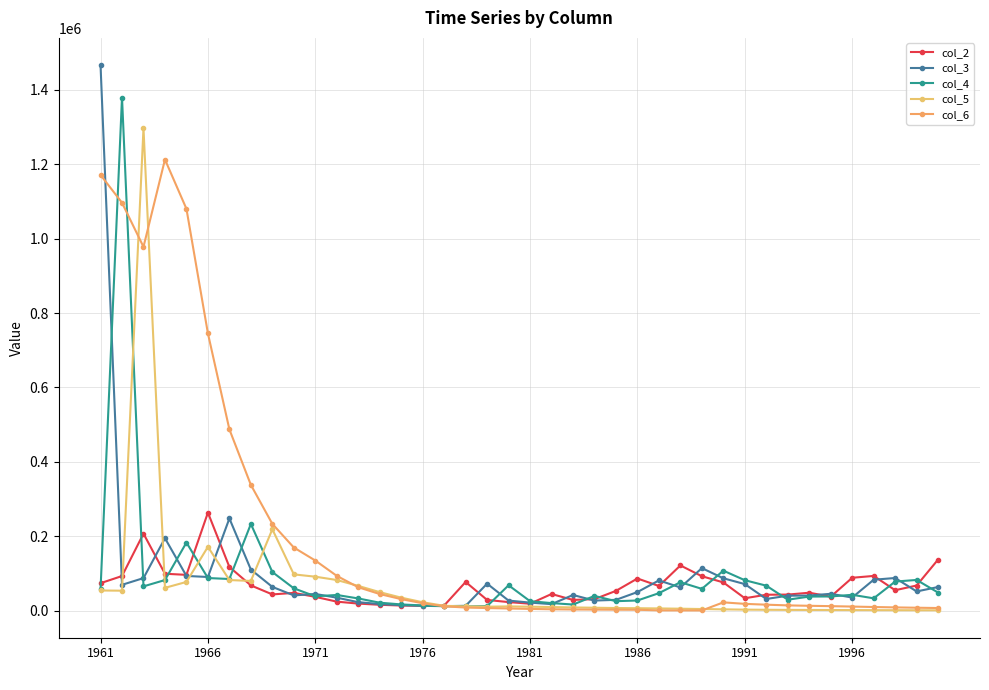

Does the chart have visible grid lines?

Yes